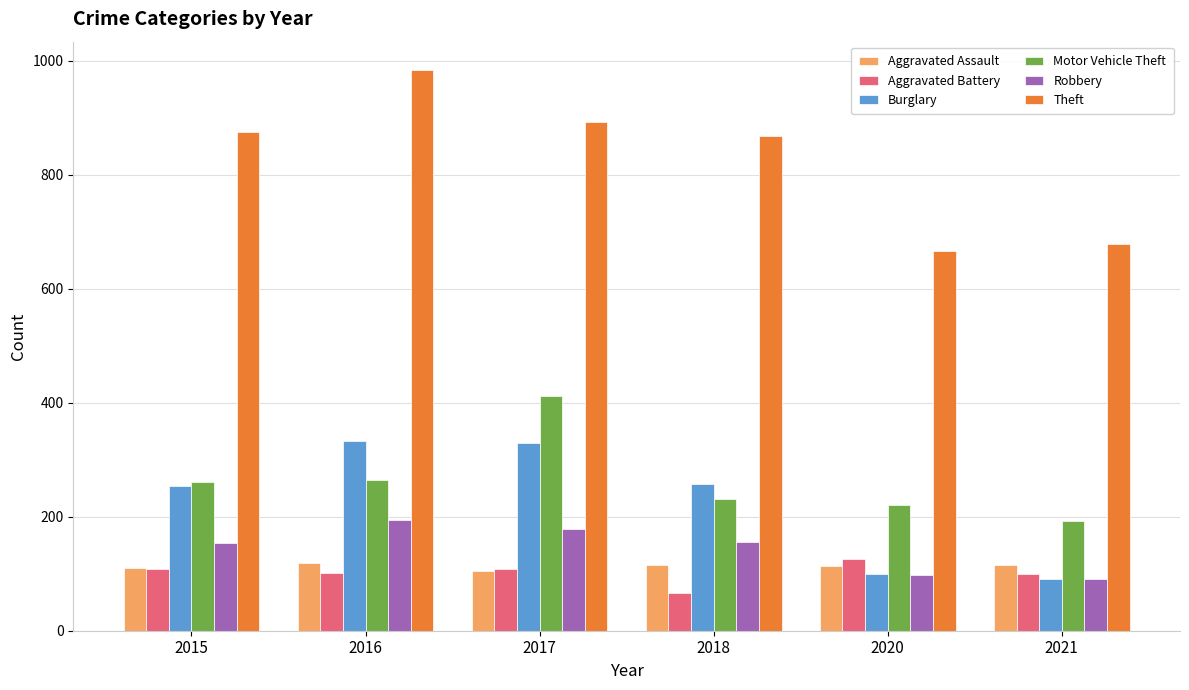

What is the difference between the second highest and minimum values in the Motor Vehicle Theft series?

72